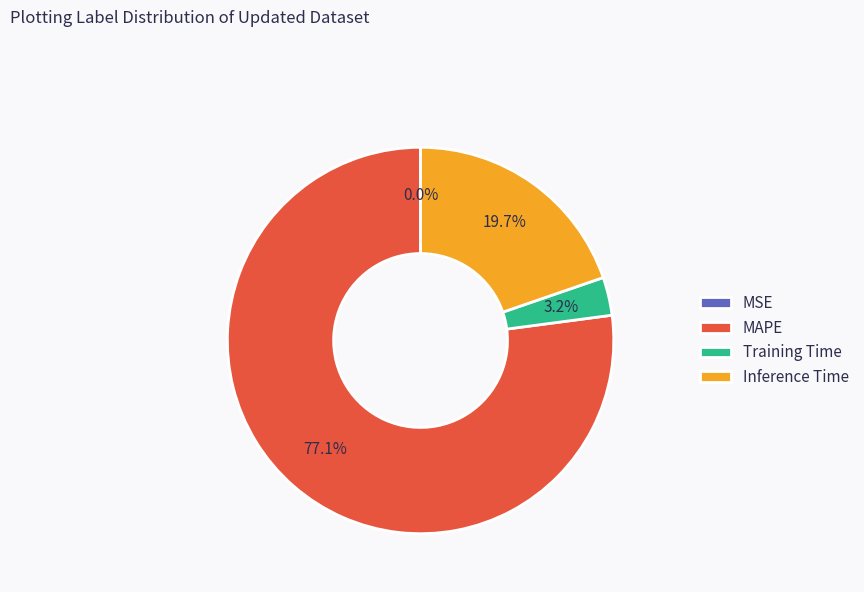

To the nearest percent, what percentage of the pie is Inference Time?

20%